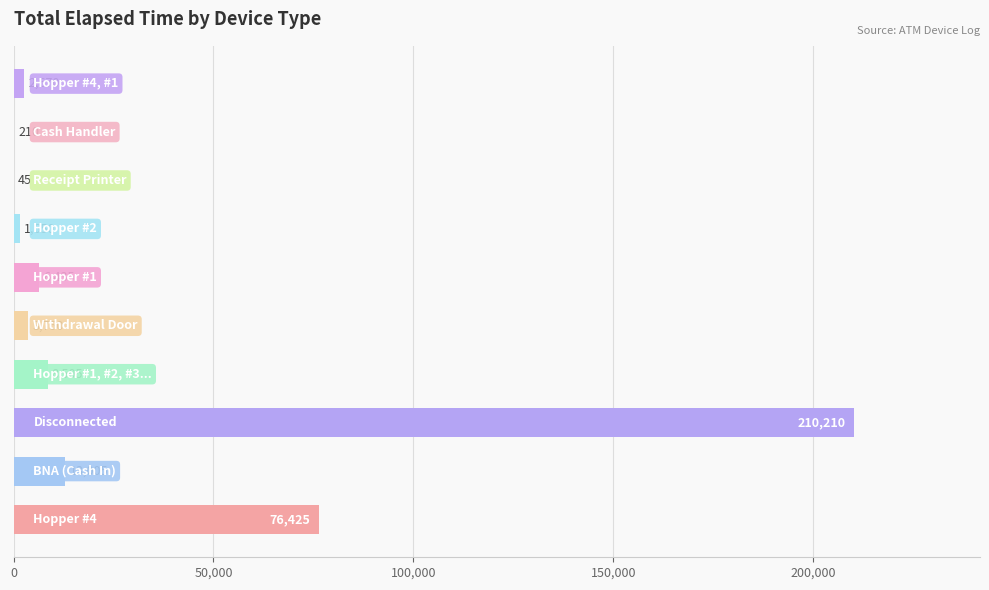

What is the greatest value displayed?

210210